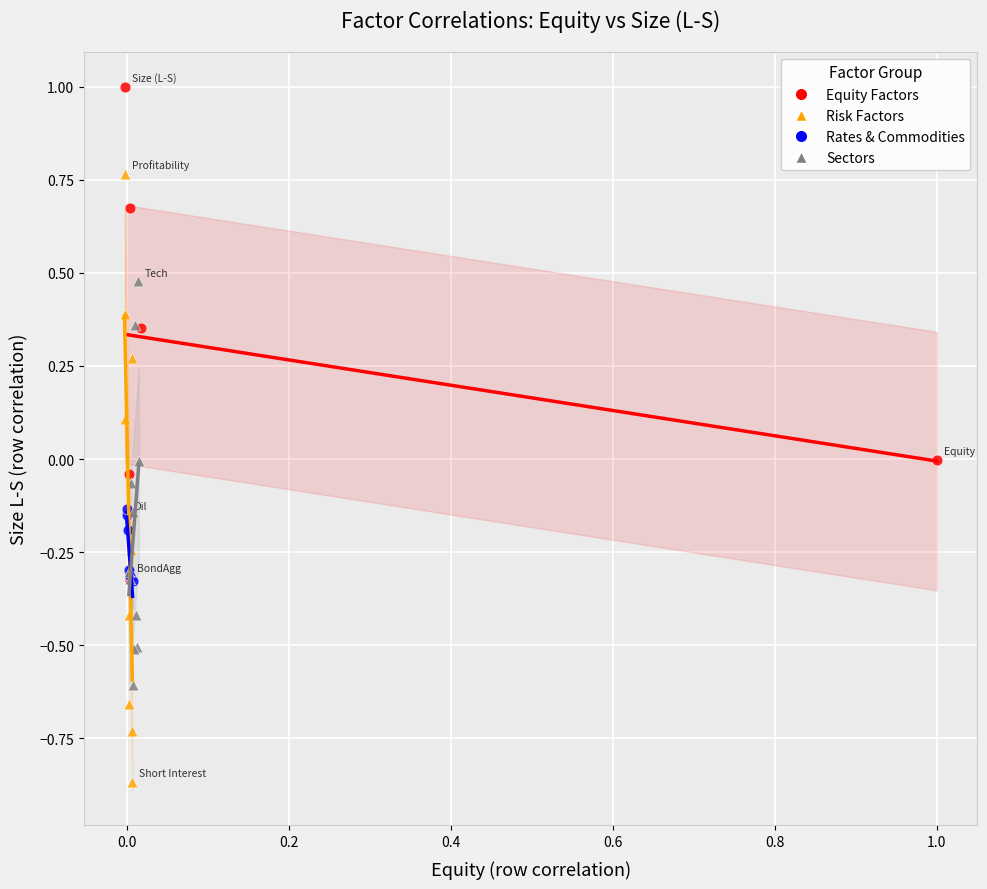

Which series contains the highest Y value?

Equity Factors